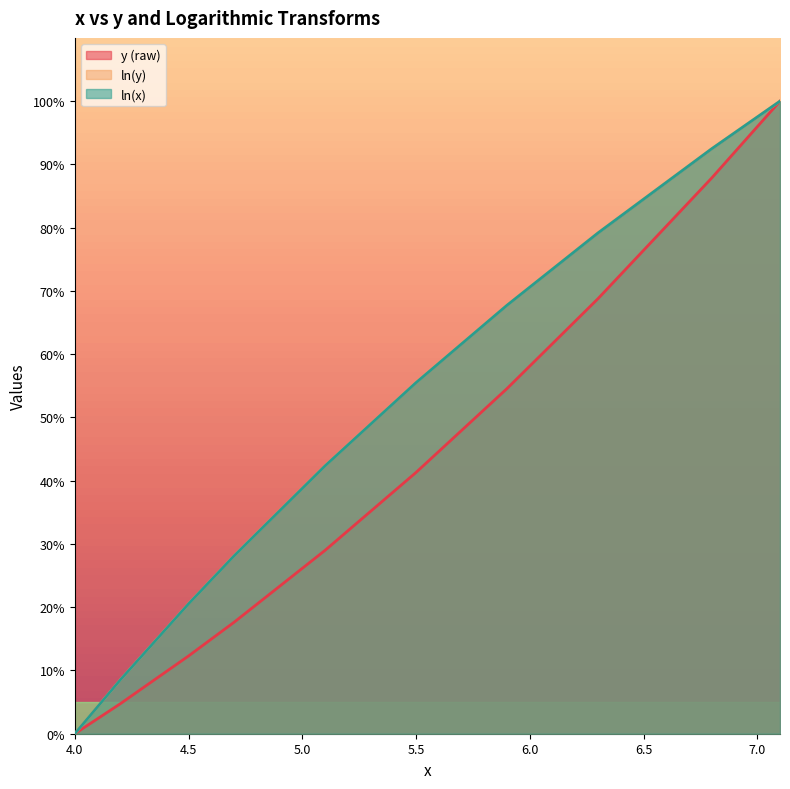

What is the value of the ln(y) point at the 5th from the left?

42.4